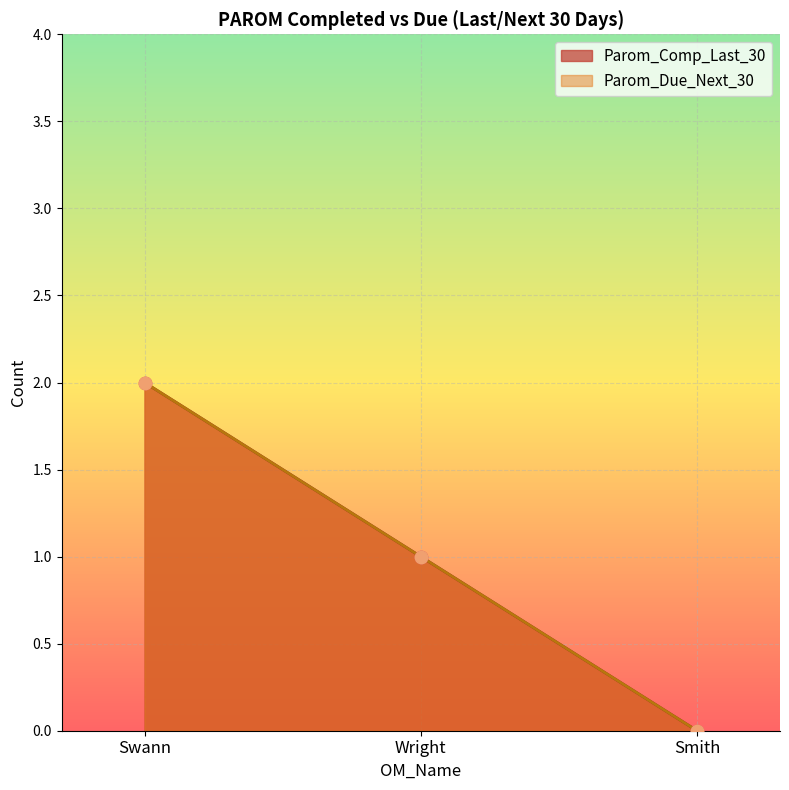

Which series contains the highest Y value?

Parom_Comp_Last_30